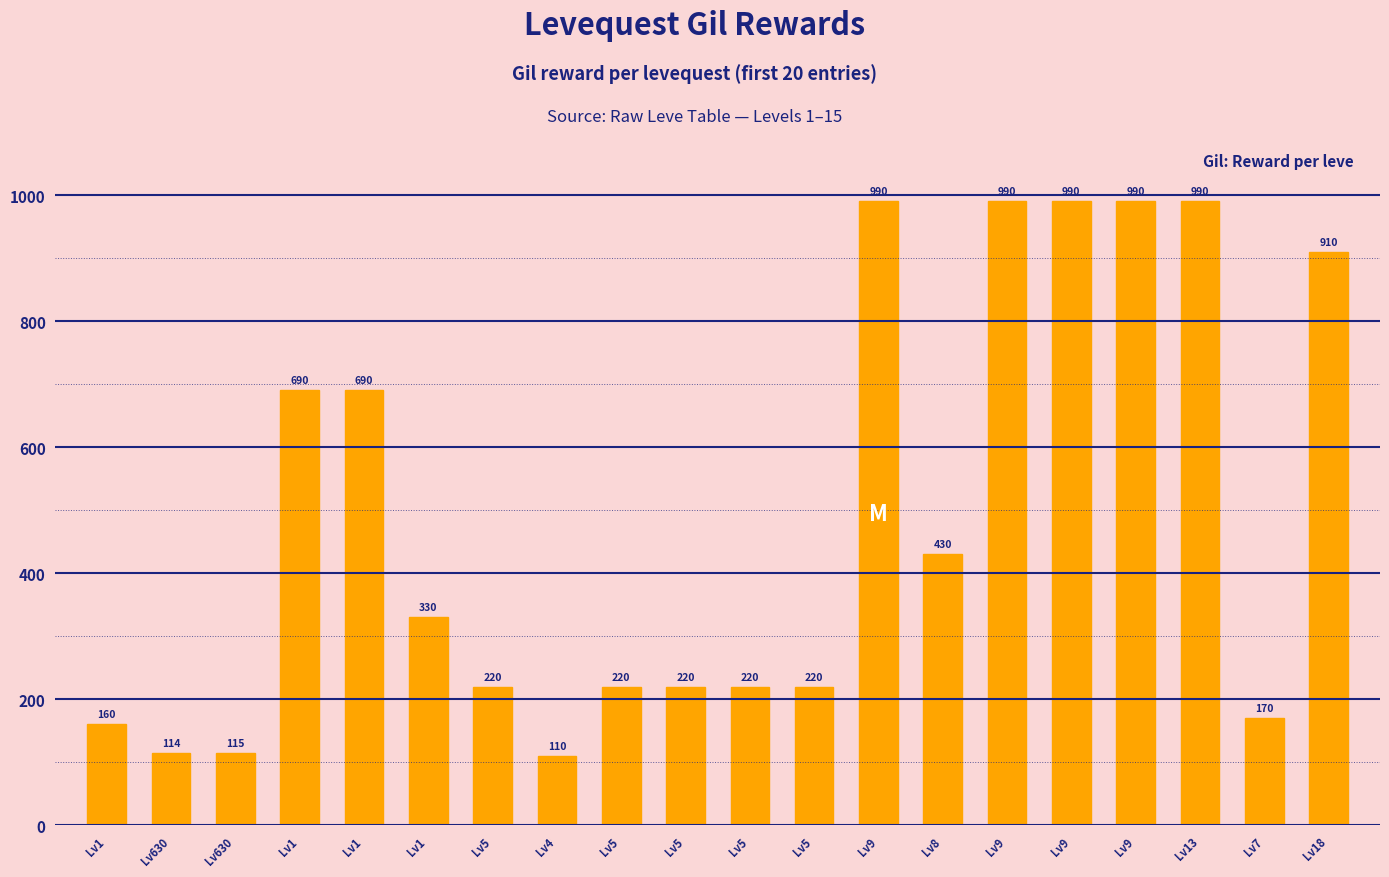

Which category has the highest value across all series?

Lv9